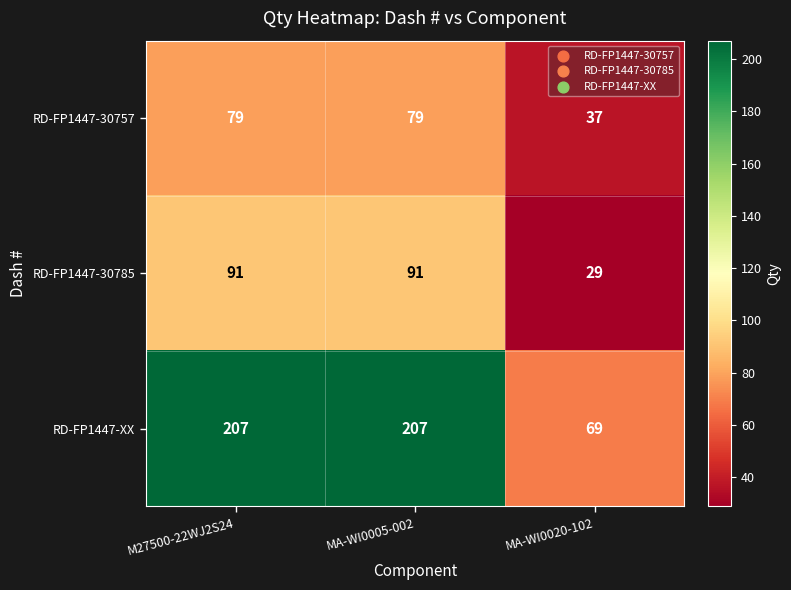

What is the minimum value for RD-FP1447-XX?

69